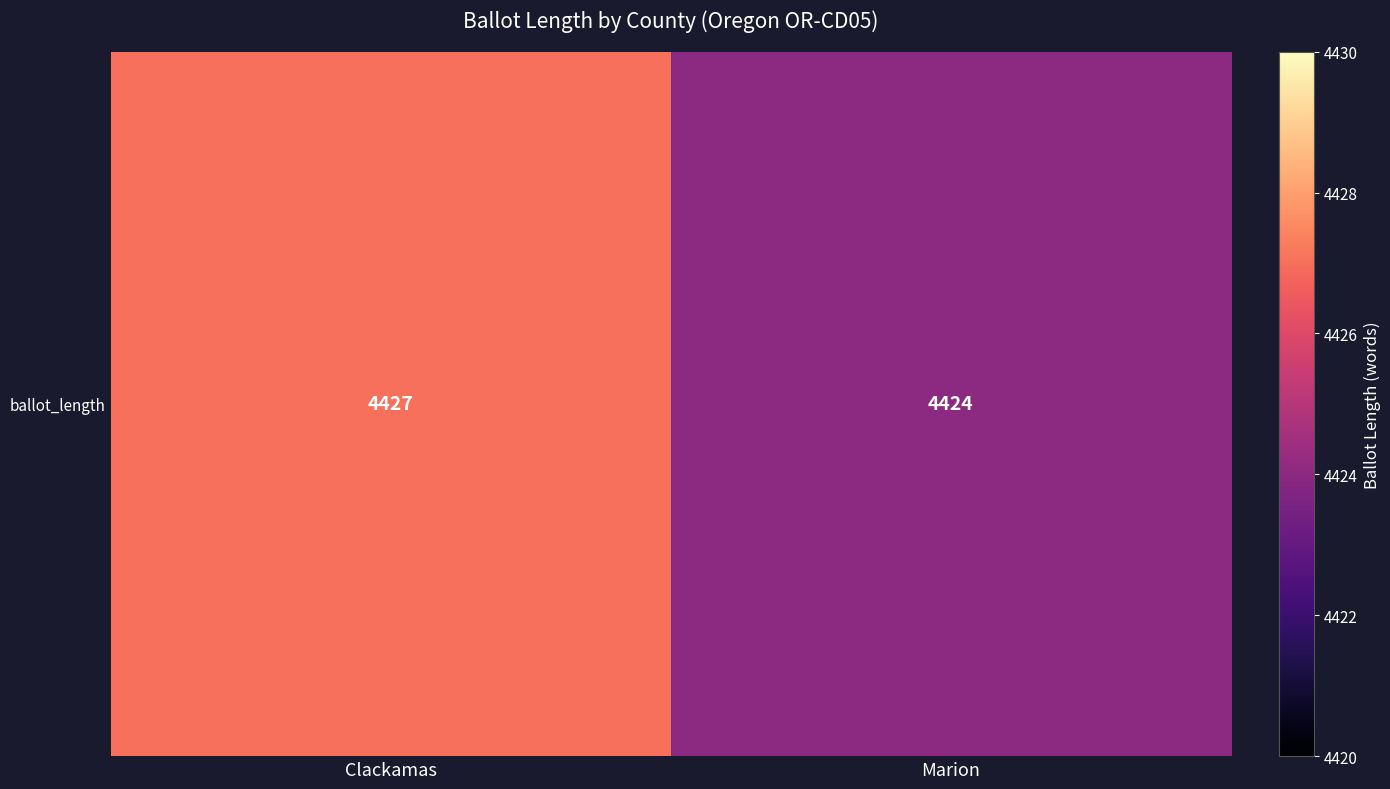

Reading left to right, transcribe all the data shown in this chart.

4427	4424